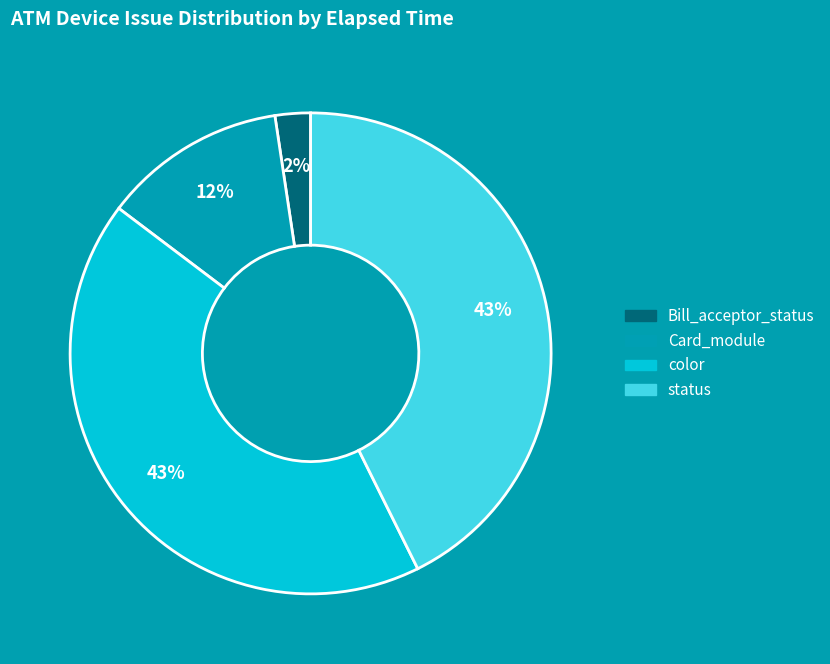

Is there any slice that represents more than half of the pie?

No